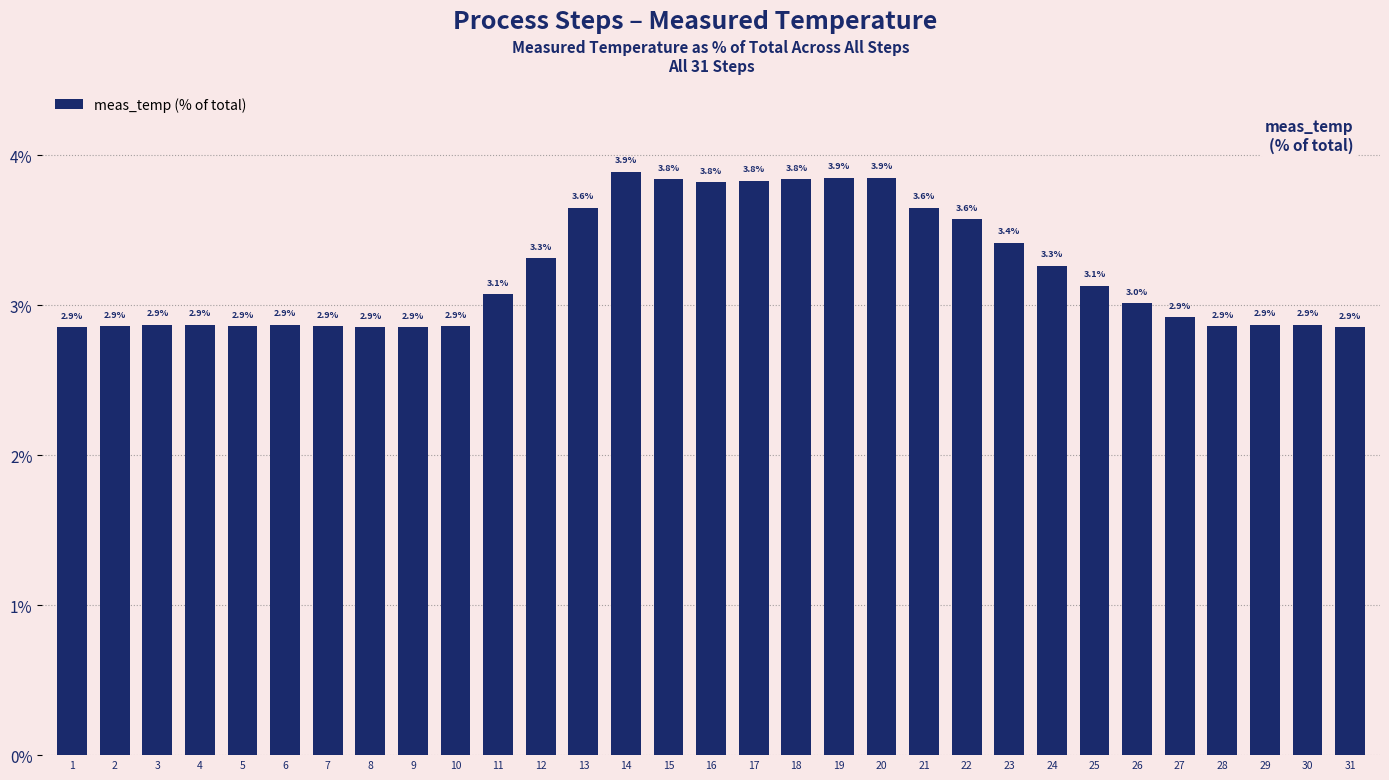

The value at 10 is 4.2. True or false?

False